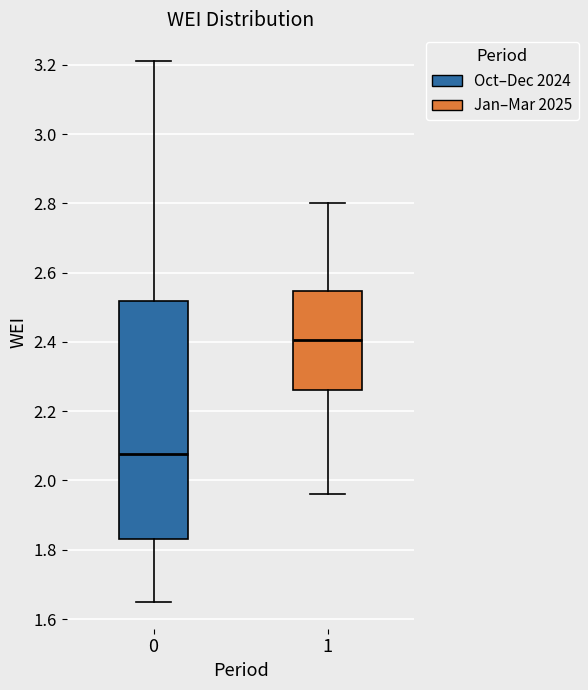

Reading left to right, read every box against the y-axis: the position of its median line, the range the box covers, and the ends of its whiskers. The values are not printed on the chart, so give them approximately, as read against the axis.

0: median 2.08, box 1.84 to 2.52, whiskers 1.66 to 3.22
1: median 2.40, box 2.26 to 2.54, whiskers 1.96 to 2.80